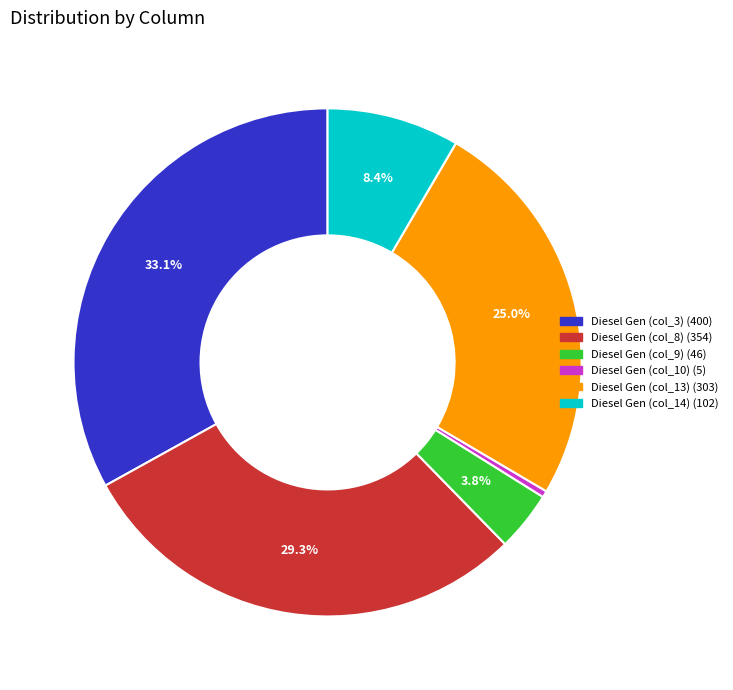

To the nearest percent, what is the difference between the largest and smallest slice percentages?

33%